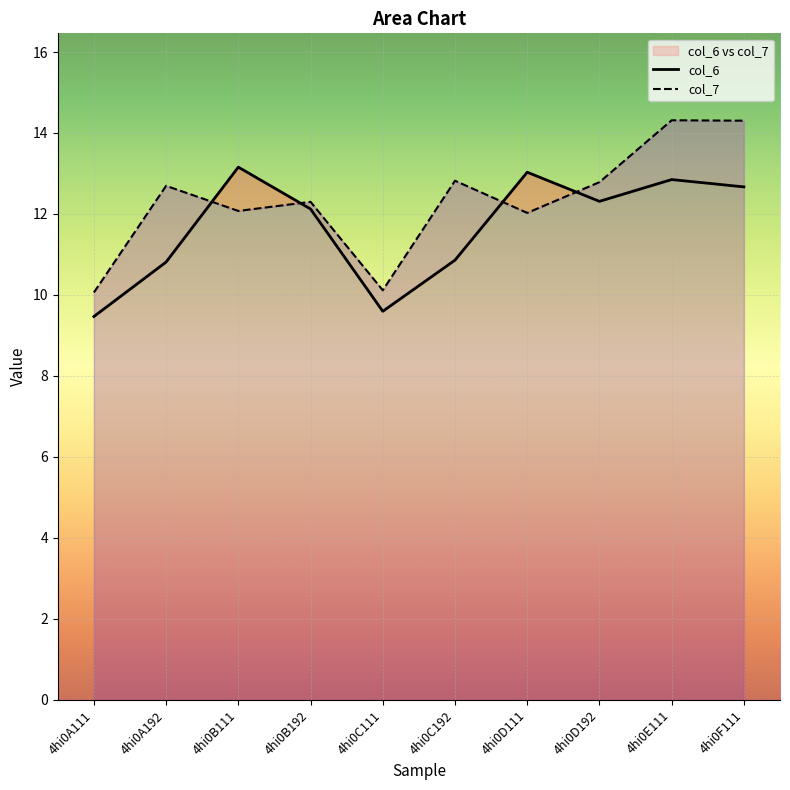

True or false: col_6 and col_7 intersect in this chart.

True